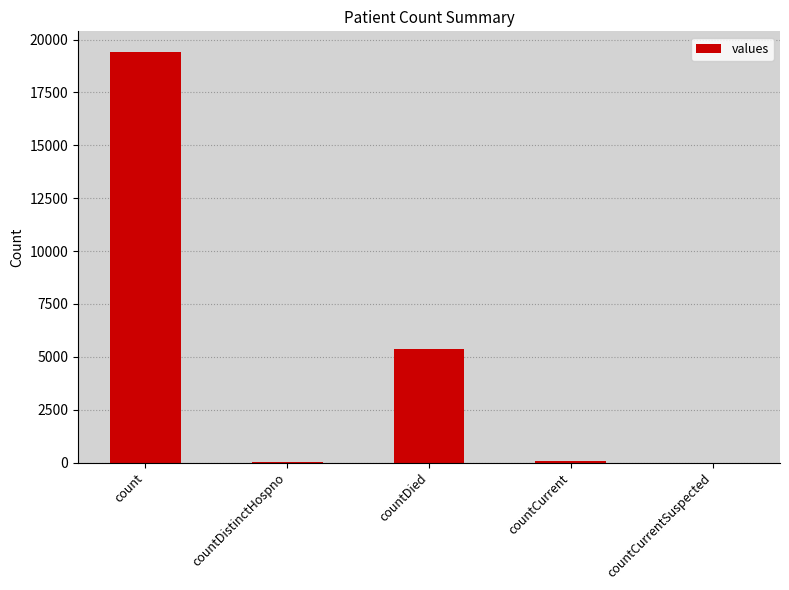

What is the sum of all values?

24875